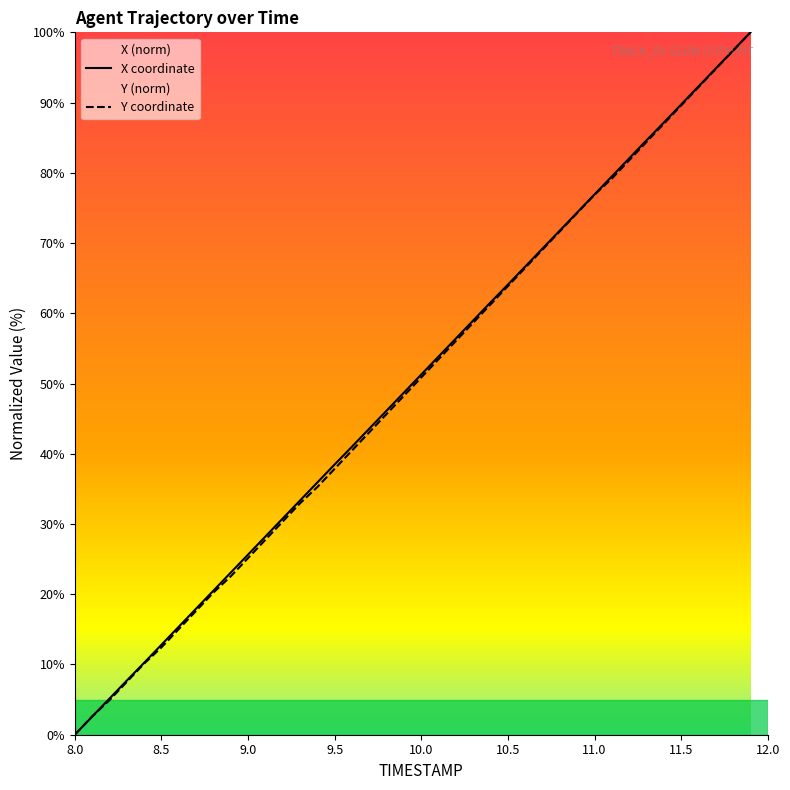

How many times do X and Y cross each other?

1